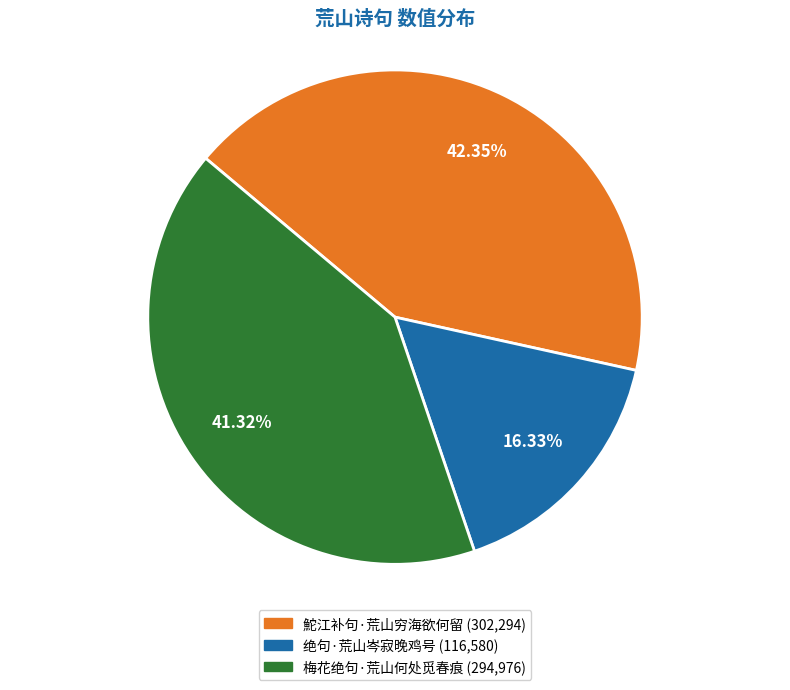

How many segments does this pie chart have?

3